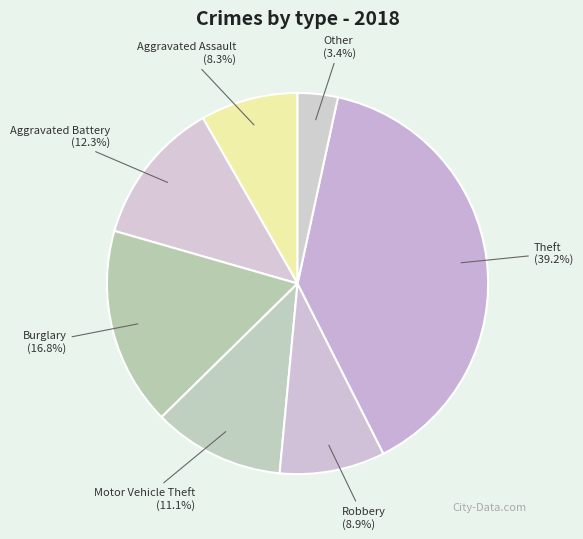

Is there any slice that represents more than half of the pie?

No